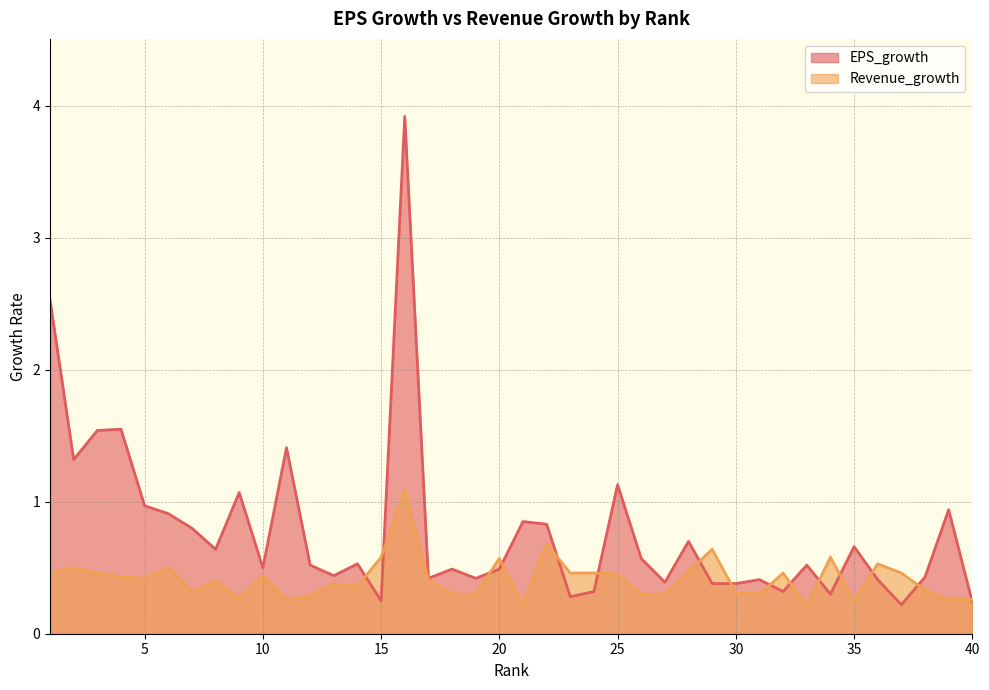

How many interior local valleys does the EPS_growth series have?

12